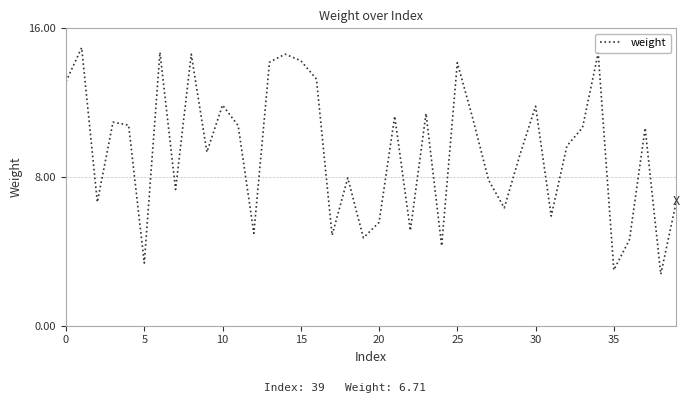

What is the difference between the maximum and minimum values?

12.2